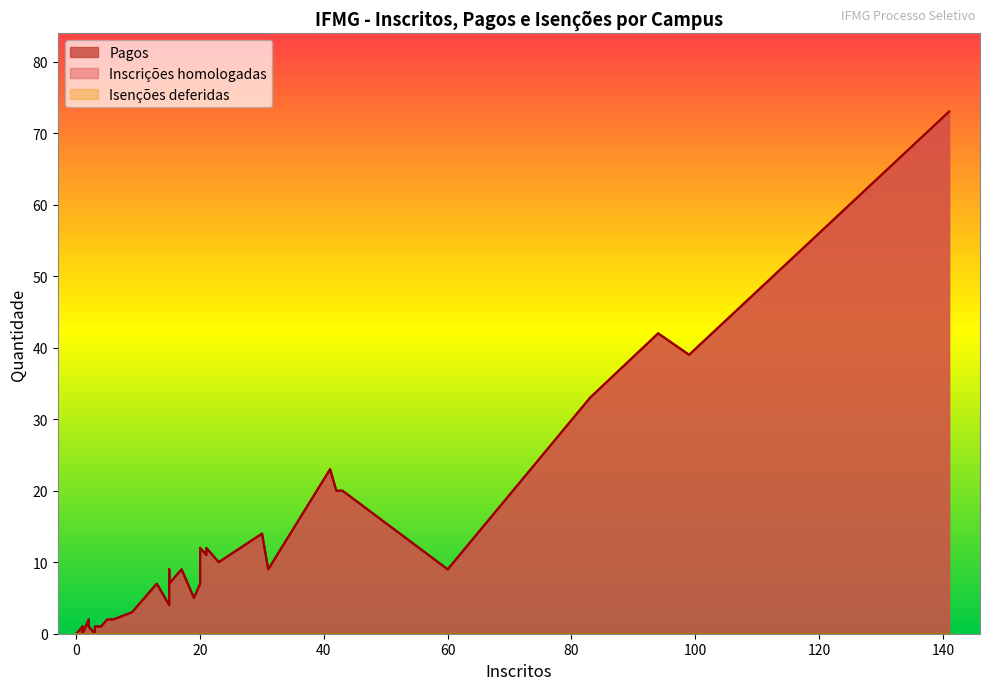

The value of Inscrições homologadas at 33 is 1. True or false?

False